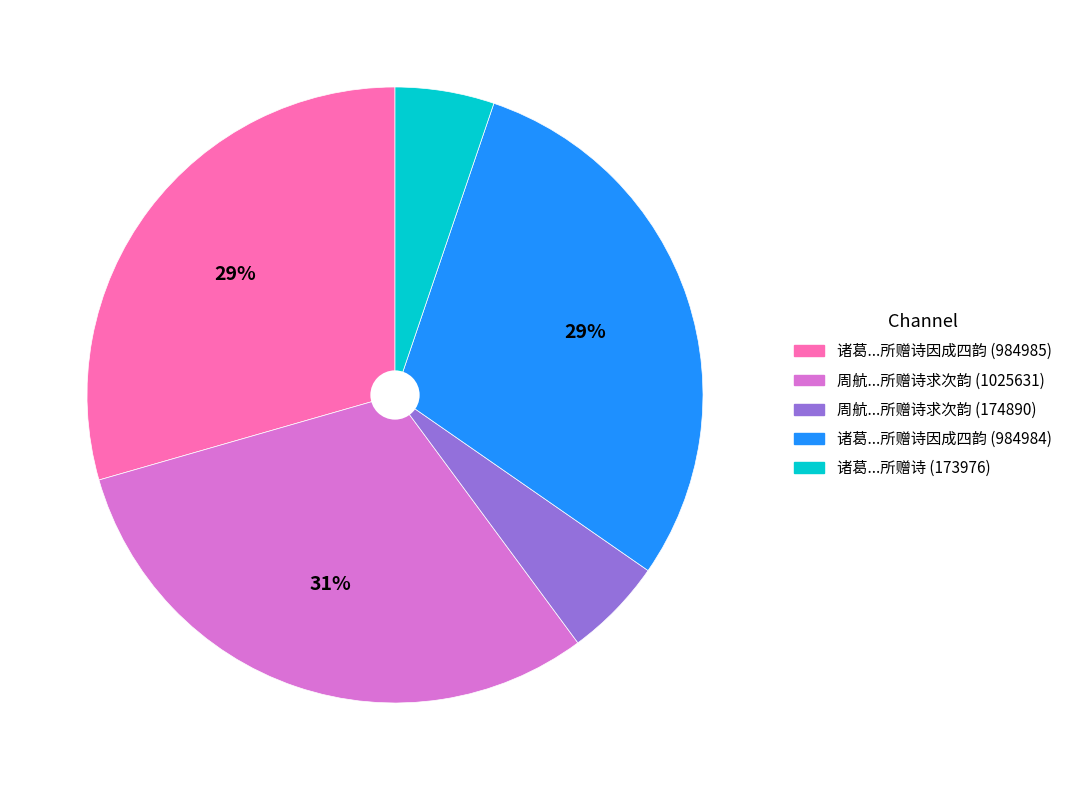

True or false: 诸葛...所赠诗因成四韵 (984985) accounts for 29% of the total.

True